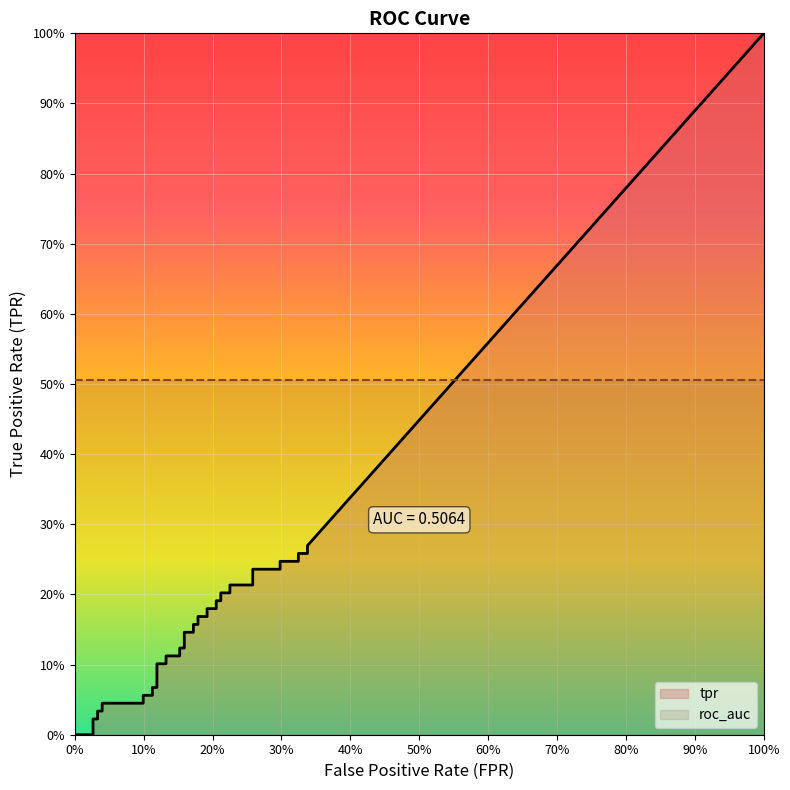

Is the value of tpr at 35 greater than the value of roc_auc at 38?

No